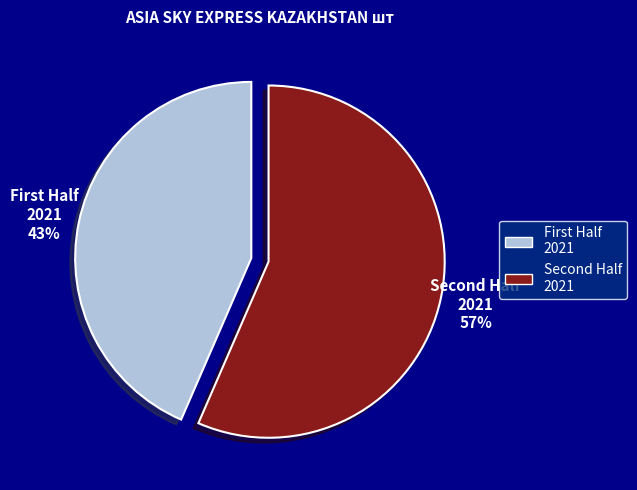

To the nearest percent, what is the average slice percentage?

50%